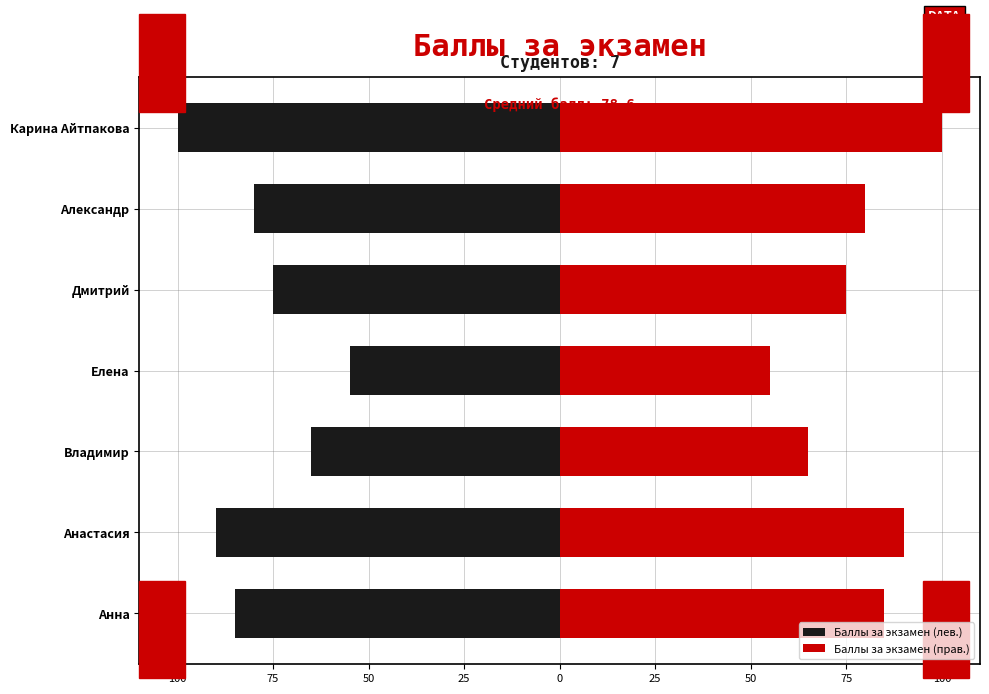

List the series in order of their peak value, lowest first.

Баллы за экзамен (лев.), Баллы за экзамен (прав.)